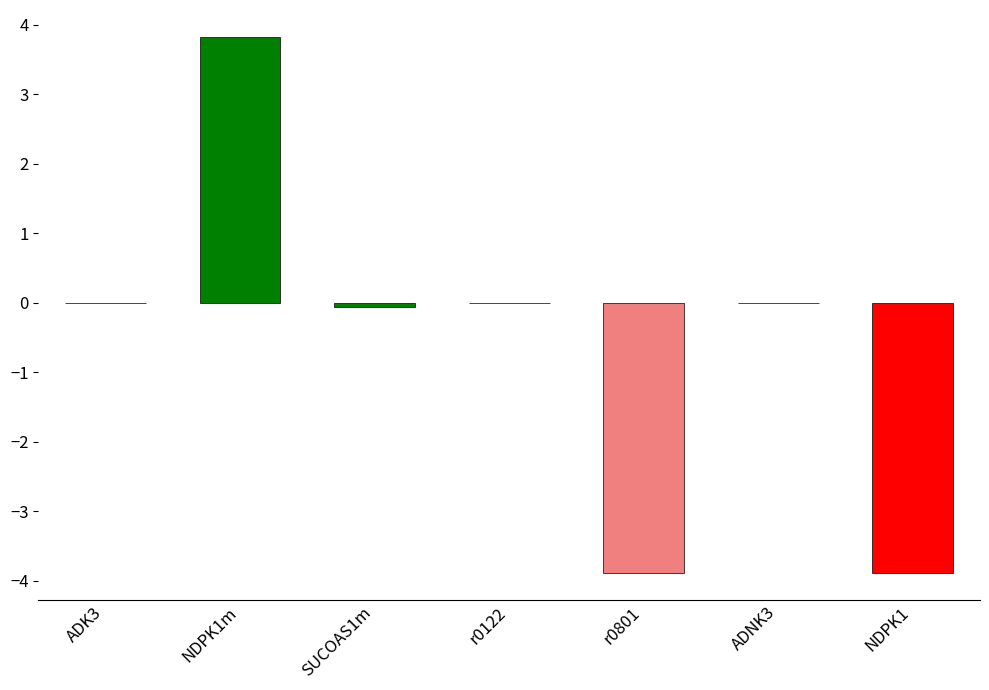

Which has a higher value, NDPK1 or ADK3?

ADK3